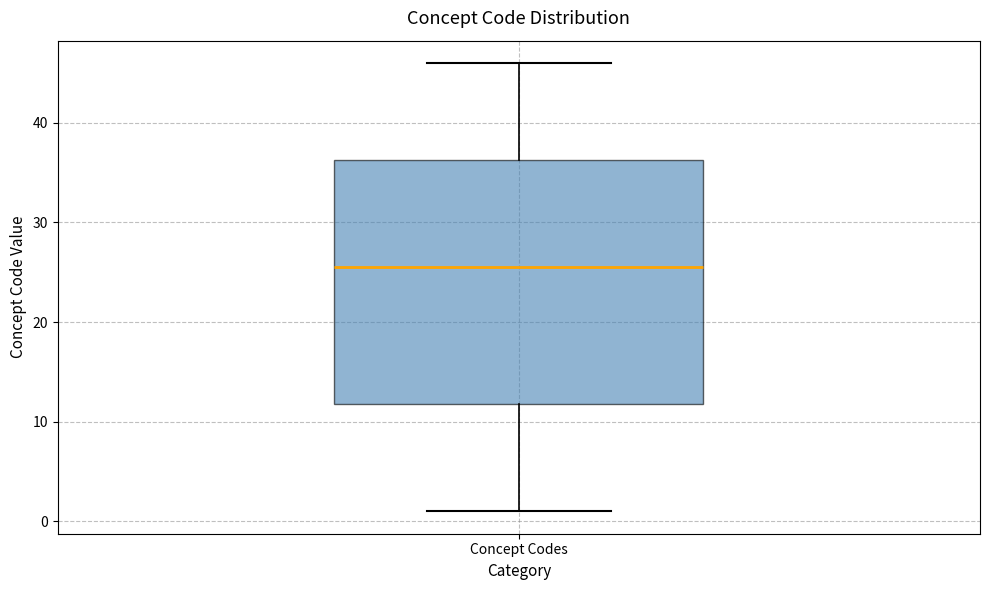

Where does the median line of the box for Concept Codes sit on the y-axis? The values are not printed on the chart, so give them approximately, as read against the axis.

26